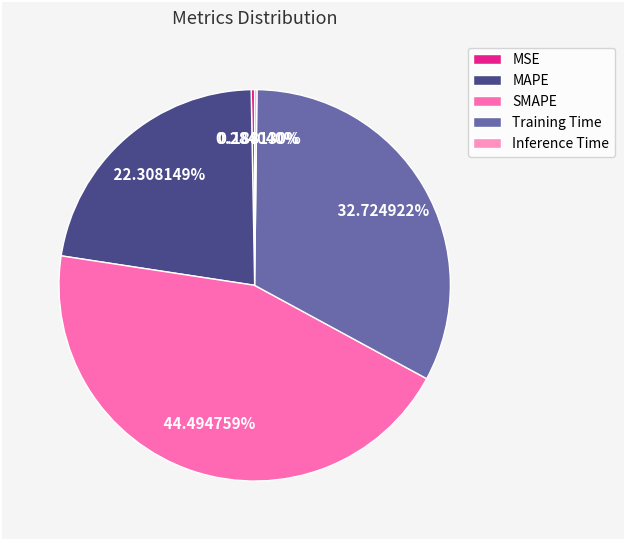

Combined, do MSE and Training Time account for over 50%?

No